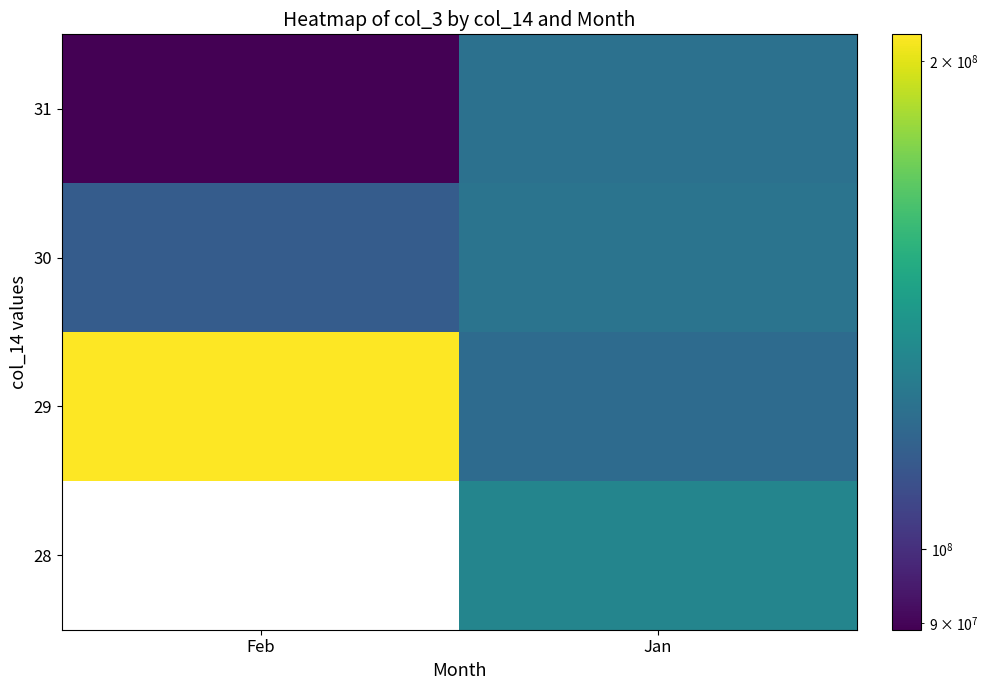

What is the approximate value of 29 at Feb?

207866632.0